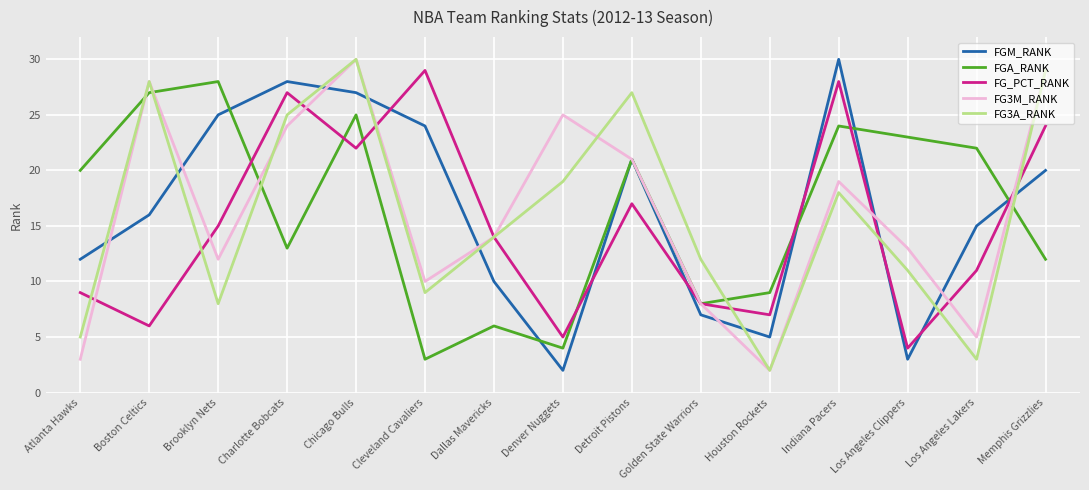

Reading left to right, list all the values displayed in this chart.

FGM_RANK: 12	16	25	28	27	24	10	2	21	7	5	30	3	15	20
FGA_RANK: 20	27	28	13	25	3	6	4	21	8	9	24	23	22	12
FG_PCT_RANK: 9	6	15	27	22	29	14	5	17	8	7	28	4	11	24
FG3M_RANK: 3	28	12	24	30	10	14	25	21	8	2	19	13	5	29
FG3A_RANK: 5	28	8	25	30	9	14	19	27	12	2	18	11	3	29